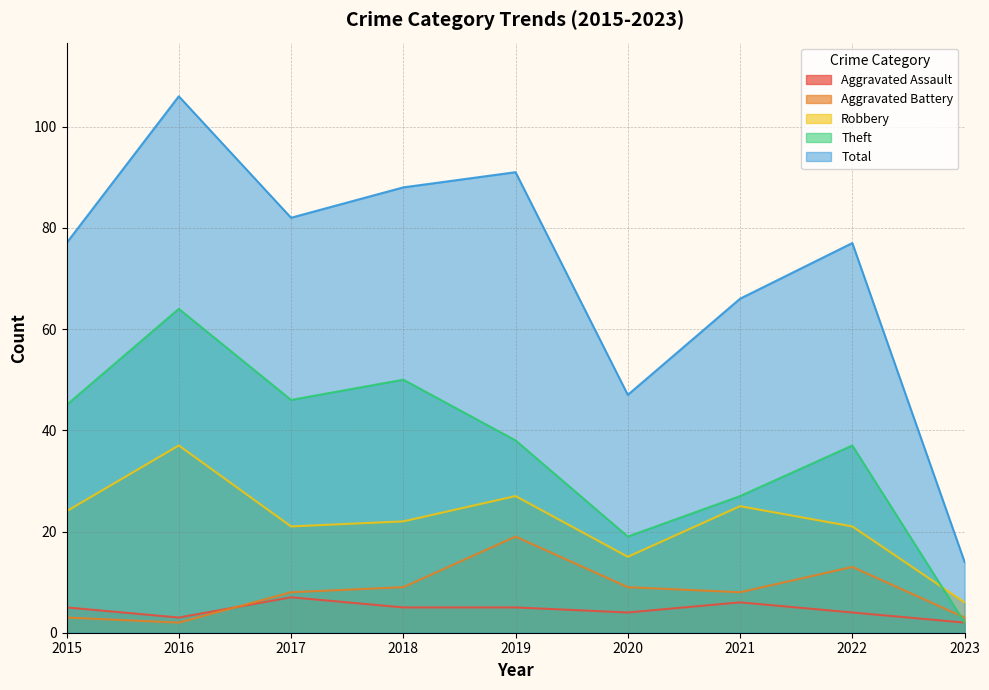

What is the value of the Theft point at the 1st from the left?

45